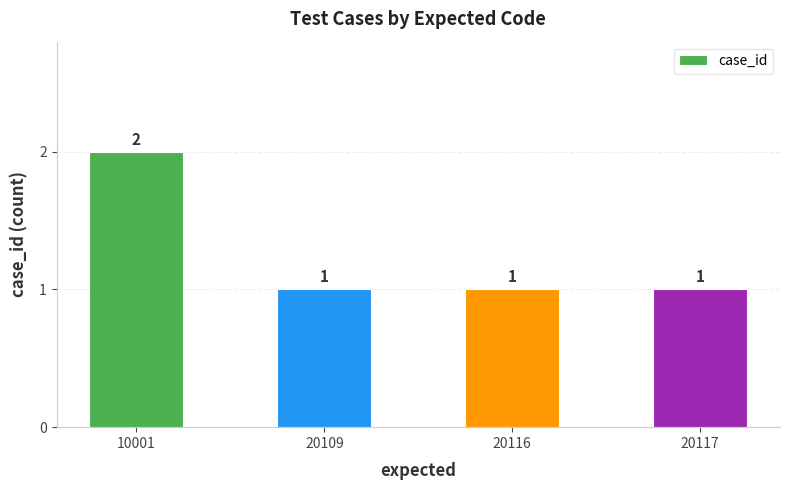

What is the value of the 2nd bar from the left?

1